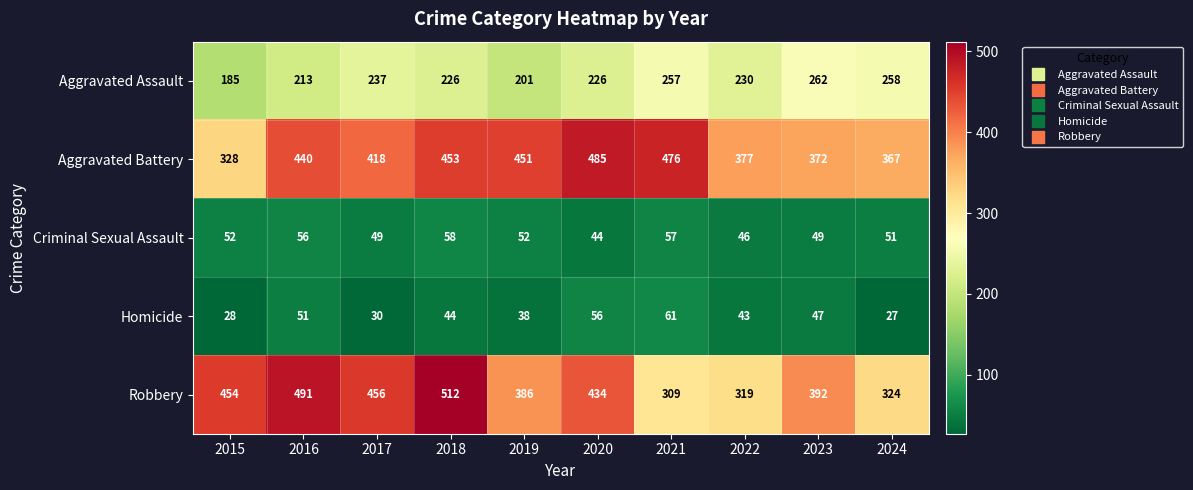

What is the spread (max minus min) of values at 2022?

334